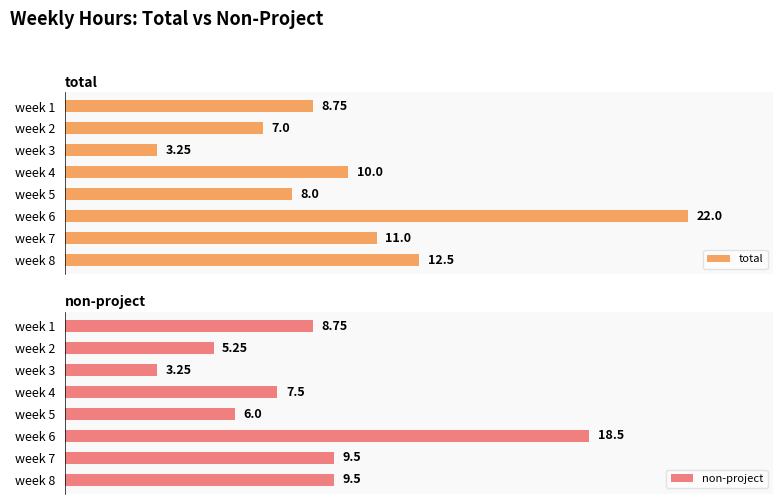

How many bars are there in each group?

2